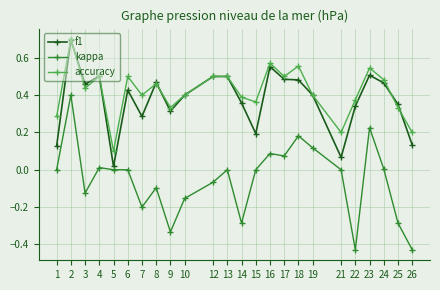

Is this an area chart (filled region under the line)?

No